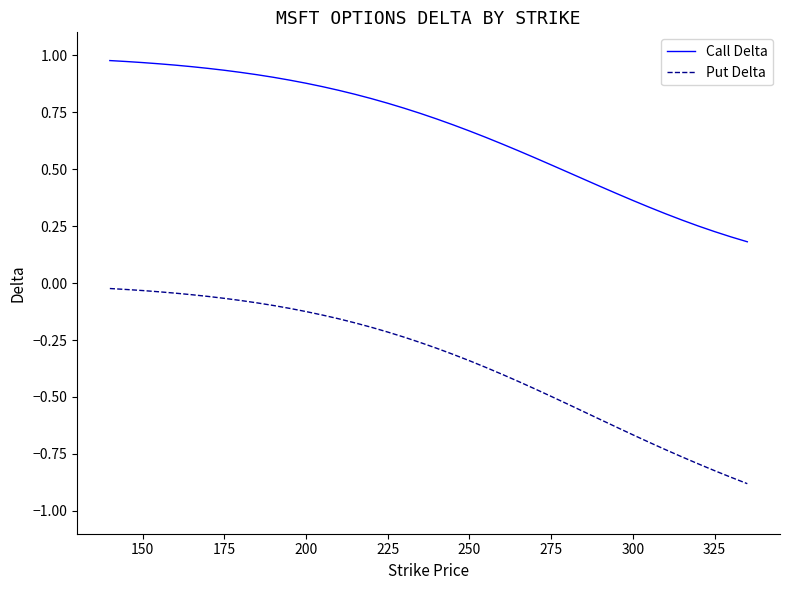

Is this an area chart (filled region under the line)?

No